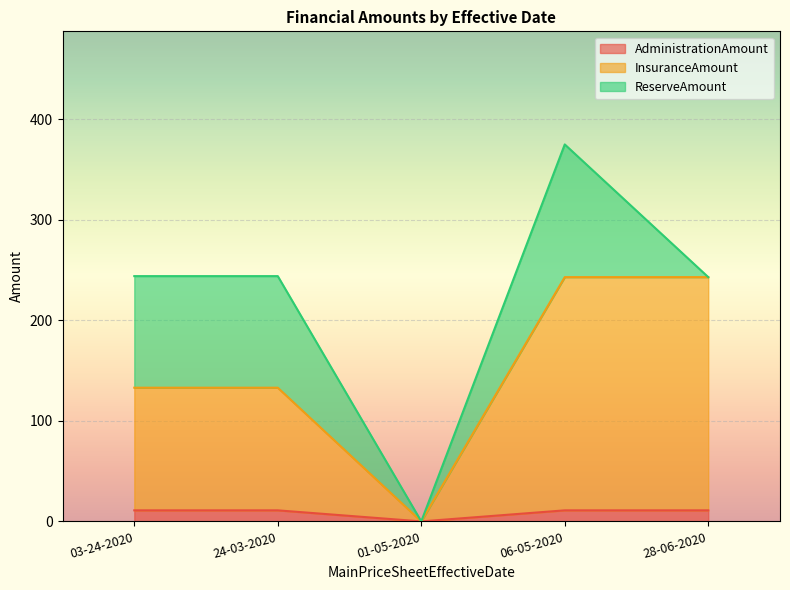

At which label is ReserveAmount closest to 66?

03-24-2020